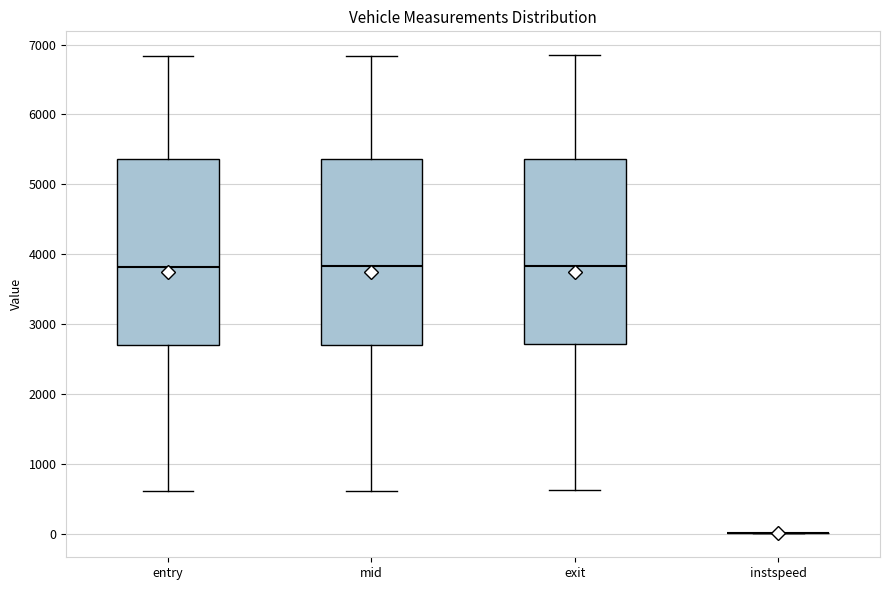

Reading left to right, read every box against the y-axis: the position of its median line, the range the box covers, and the ends of its whiskers. The values are not printed on the chart, so give them approximately, as read against the axis.

entry: median 3800, box 2700 to 5400, whiskers 600 to 6800
mid: median 3800, box 2700 to 5400, whiskers 600 to 6800
exit: median 3800, box 2700 to 5400, whiskers 600 to 6800
instspeed: box collapsed to a line at 0, whiskers 0 to 0